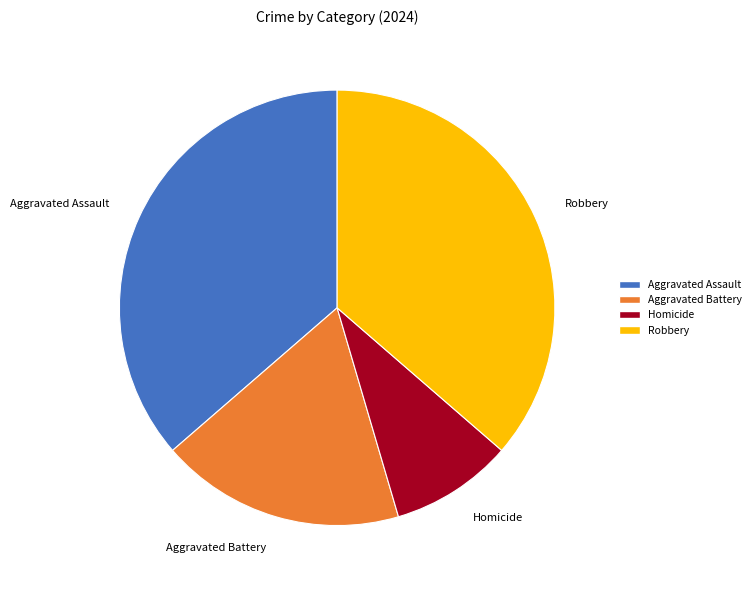

Is it true that Robbery is 36% of the pie?

True